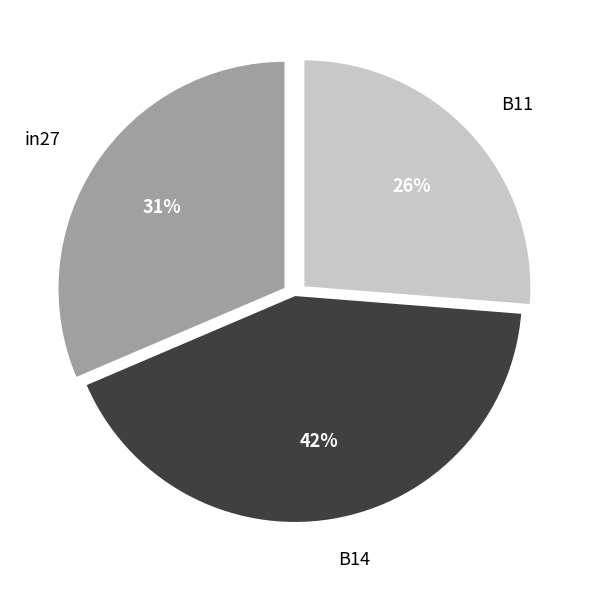

The B11 slice represents 17% of the pie. True or false?

False